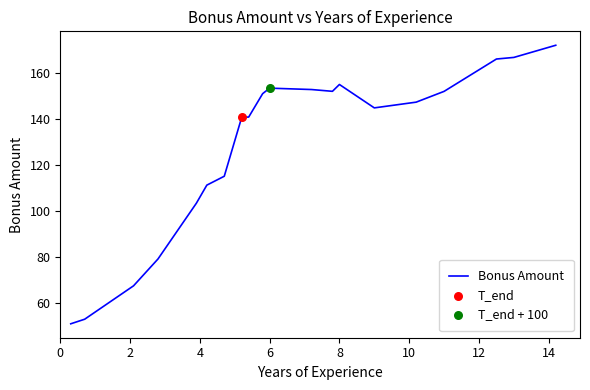

What is the minimum value shown in the chart?

50.9